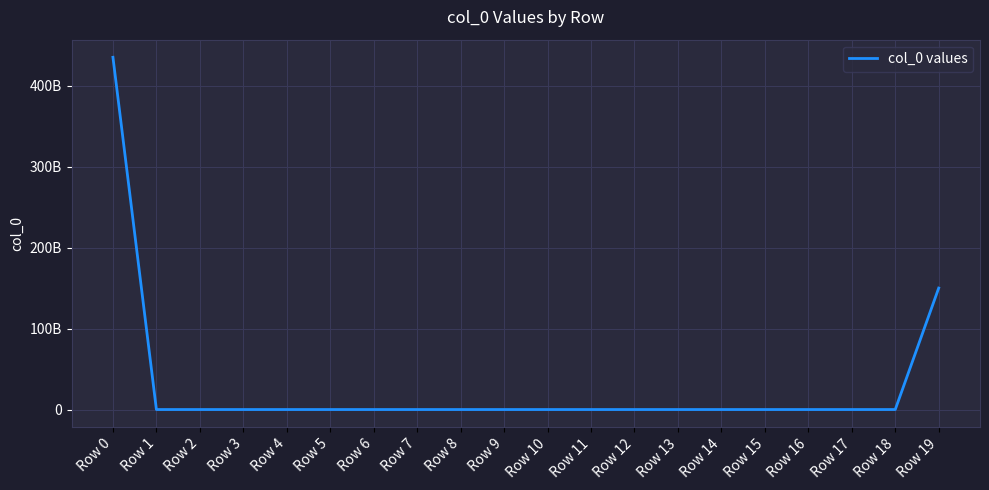

What is the difference between the maximum and minimum values?

435000000000